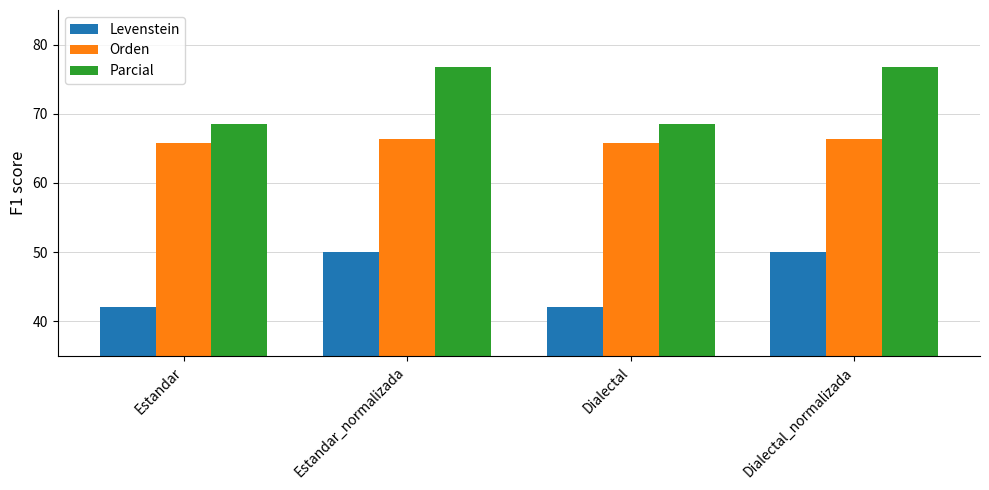

How many bars are there in each group?

3